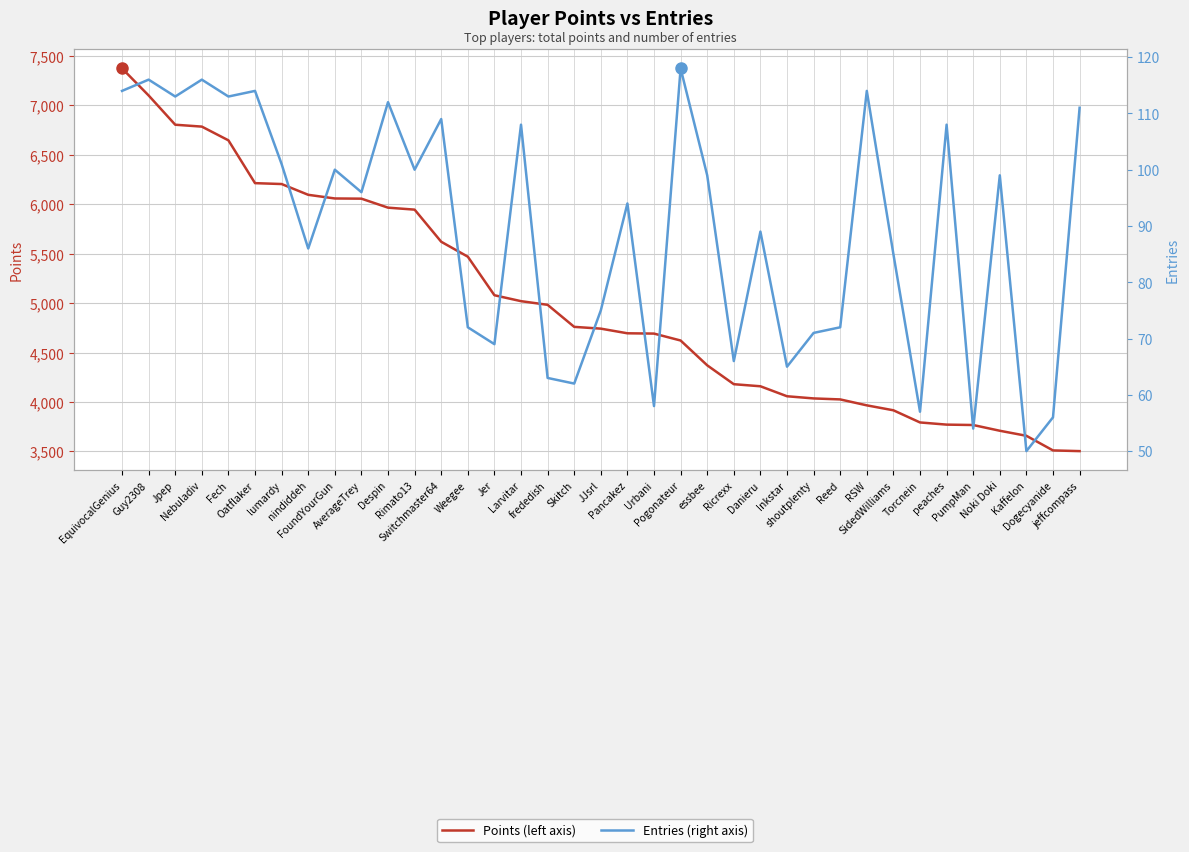

How many lines are shown in the chart?

2